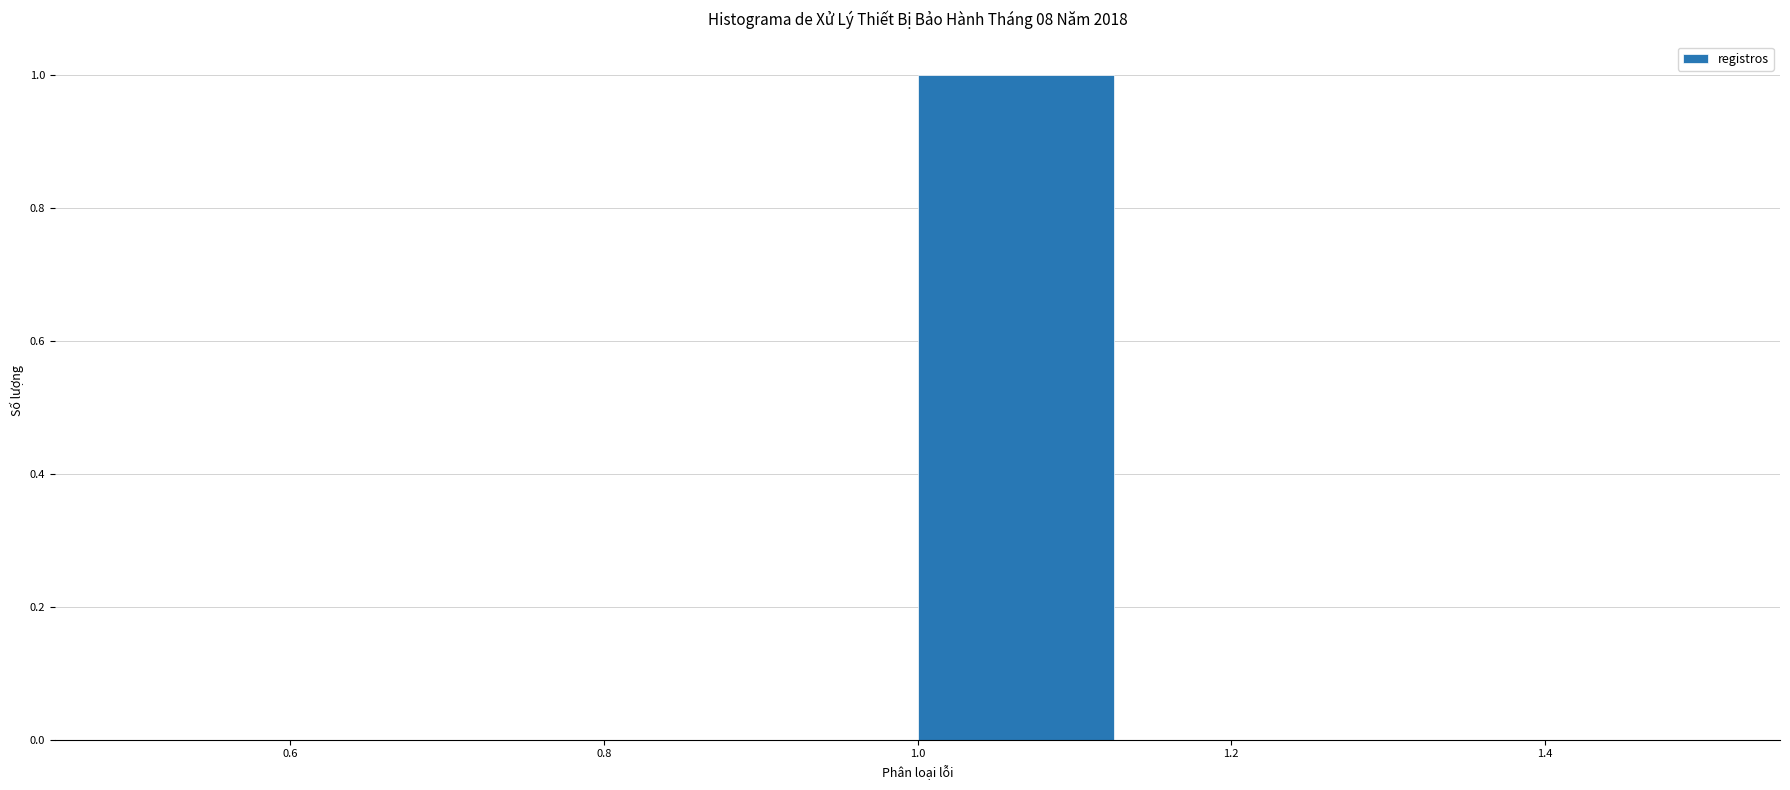

Over which range of the x-axis is the bar tallest?

1.000 to 1.125